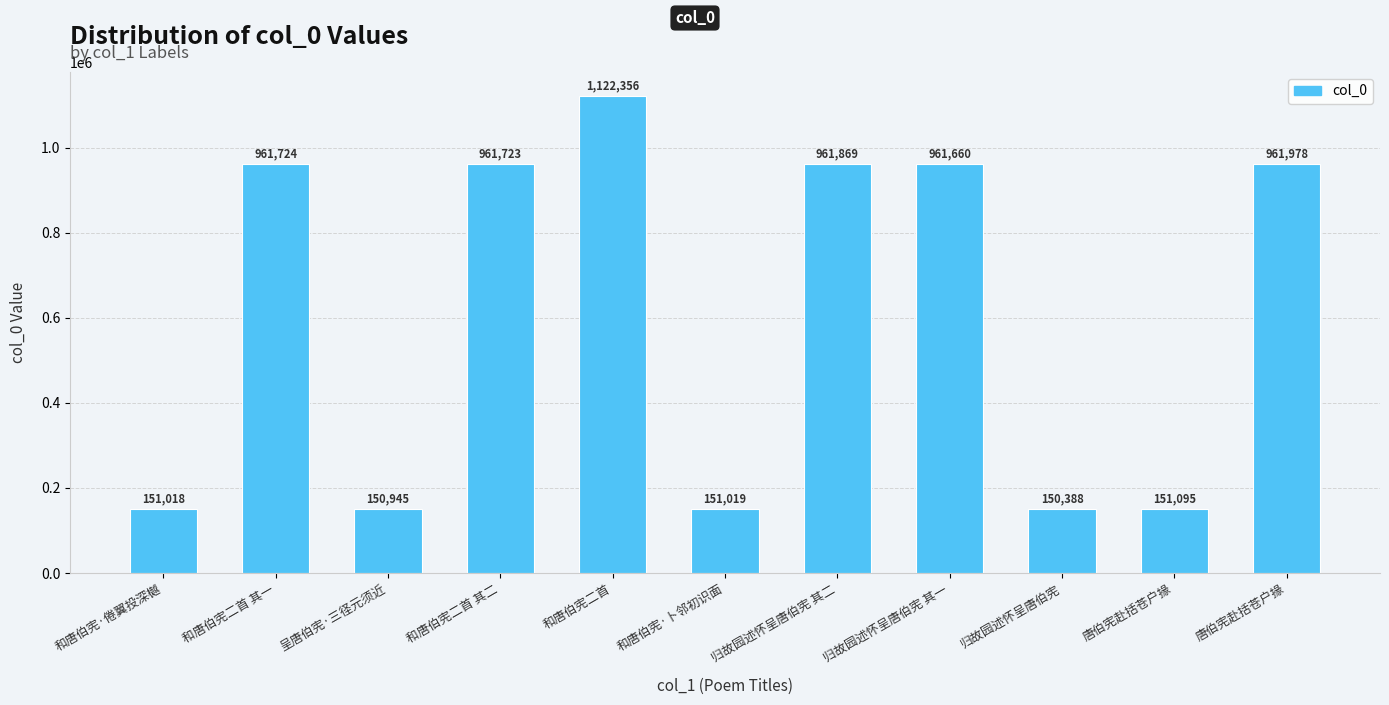

Where is the data nearest to the value 636372?

归故园述怀呈唐伯宪 其一